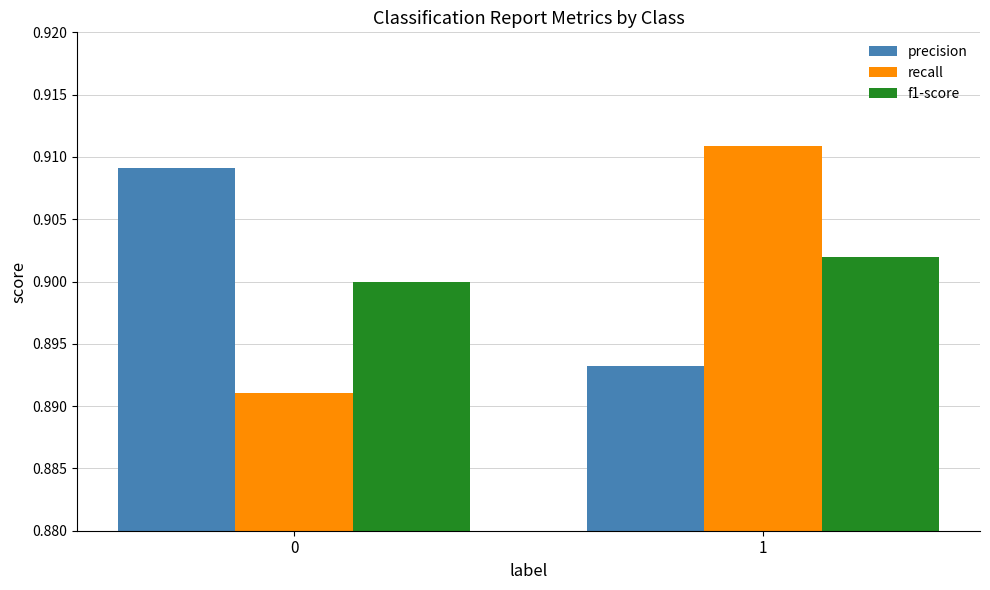

Rank the categories by precision value from lowest to highest.

1, 0